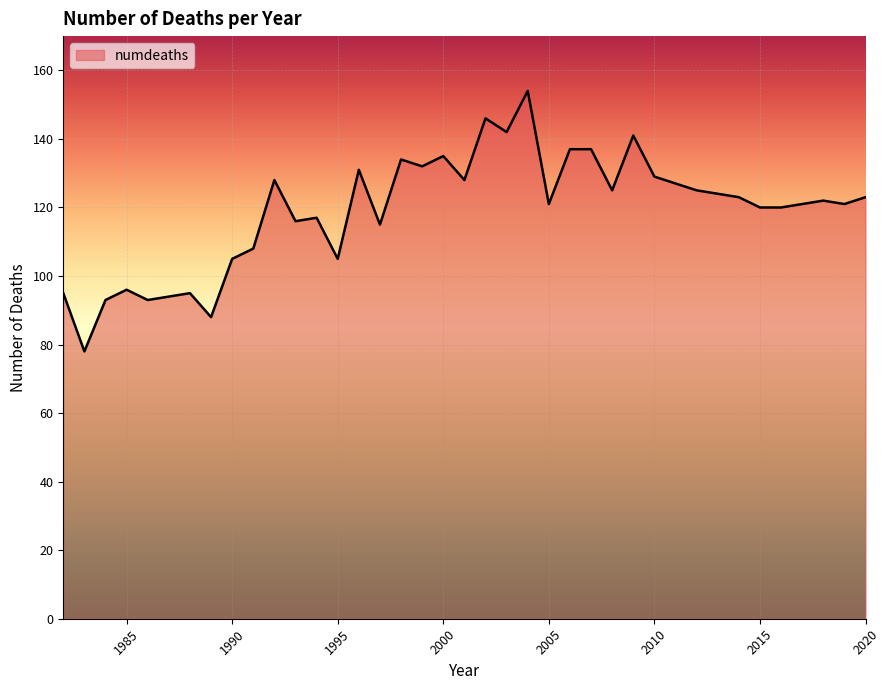

What is the difference between the maximum and minimum values?

76